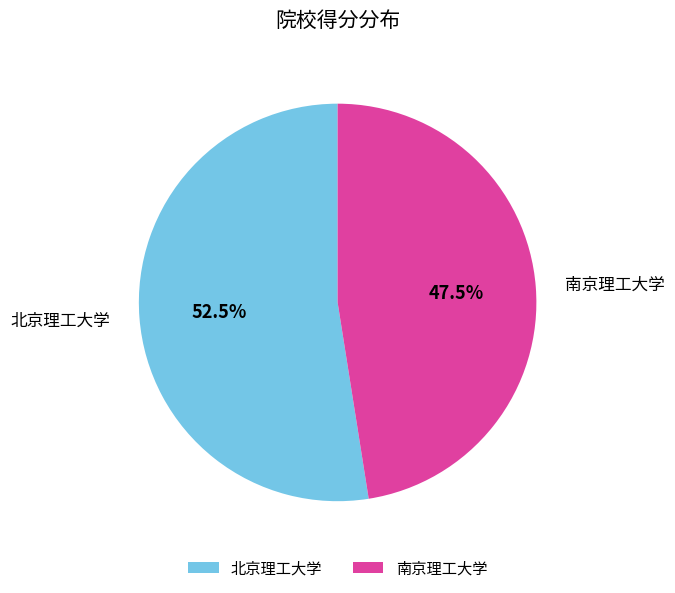

How much of the chart is everything except 北京理工大学?

47.5%